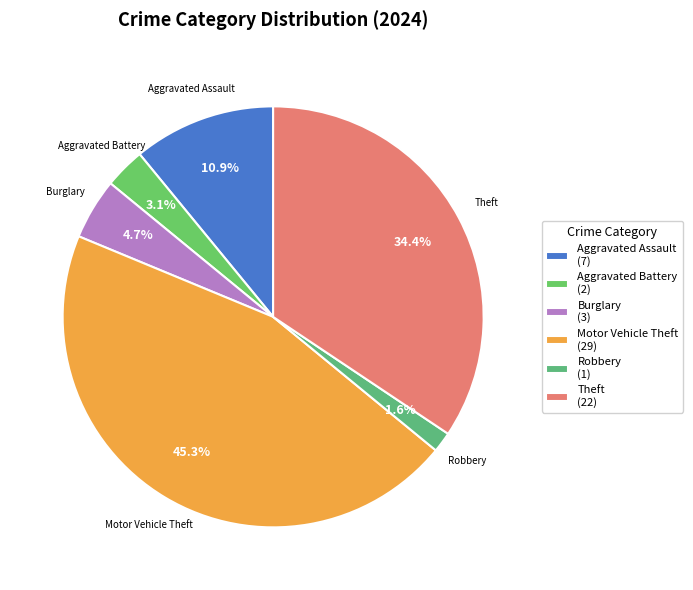

What is the largest slice in the pie chart?

Motor Vehicle Theft (29)